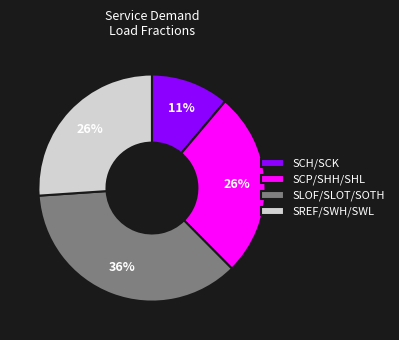

To the nearest percent, what is the difference between the largest and smallest slice percentages?

25%